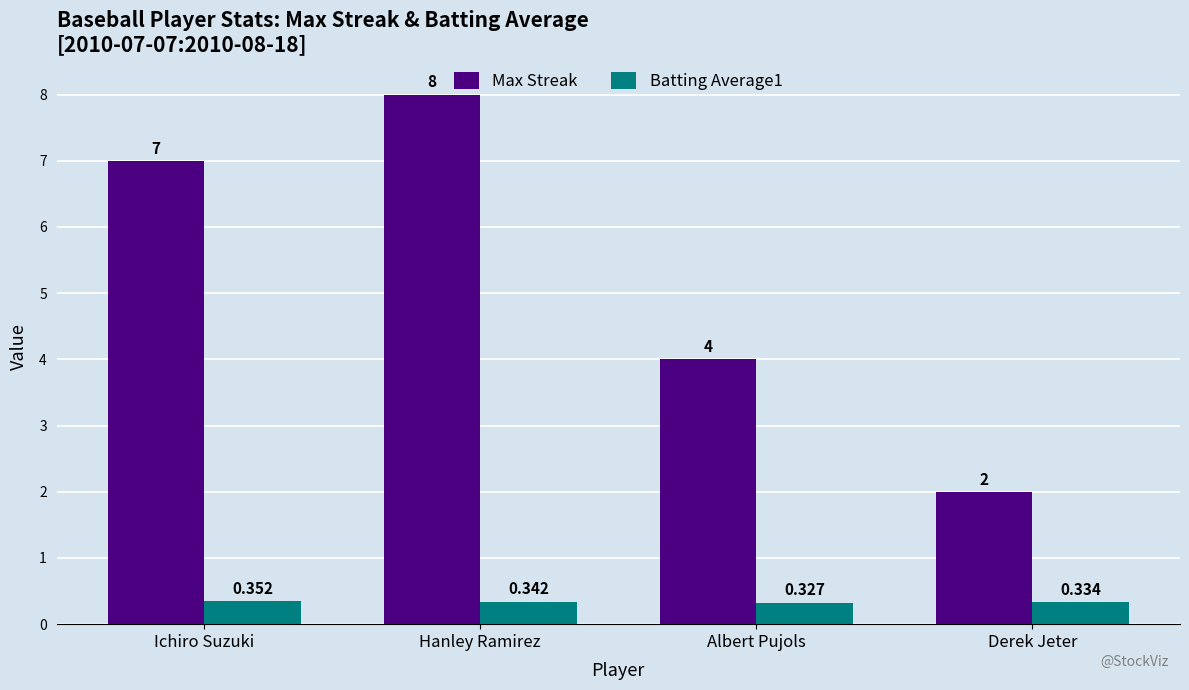

At which category does the chart reach its peak across all series?

Hanley Ramirez